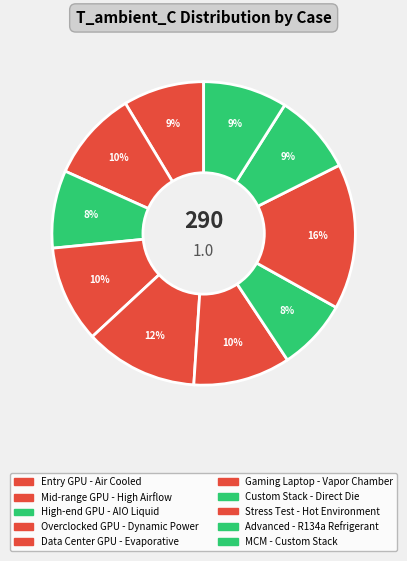

Count the number of slices in the pie.

10